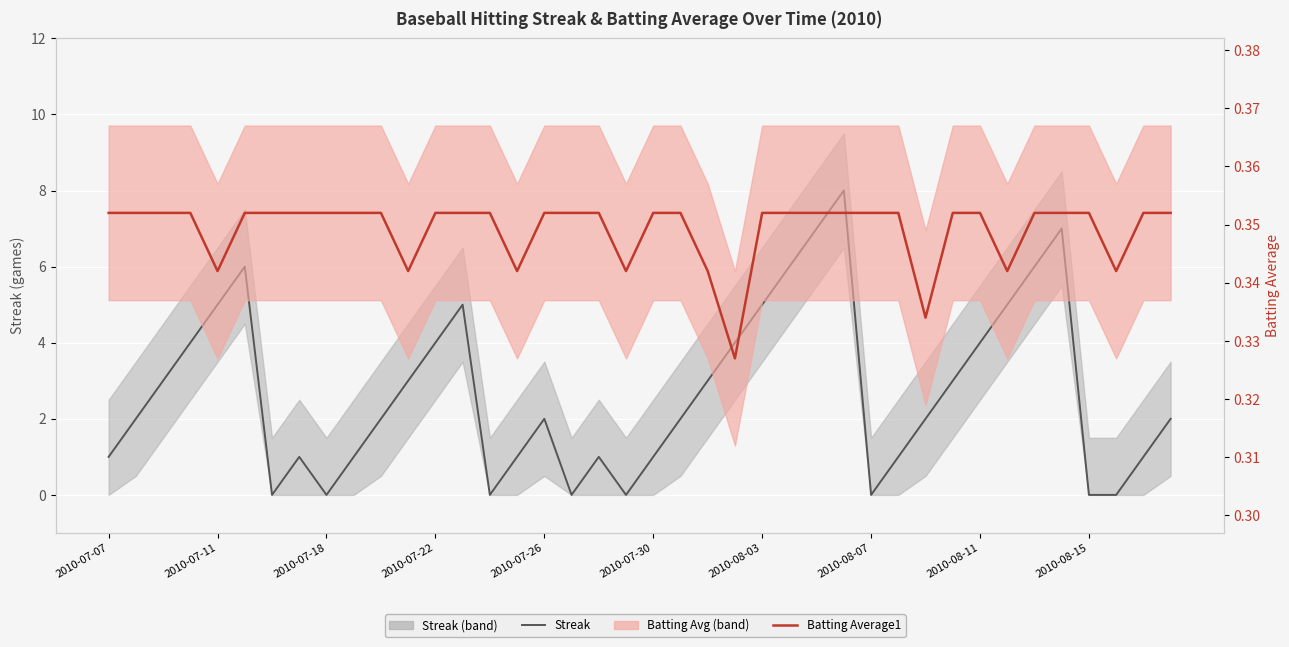

Which series has the largest total across all categories?

Streak